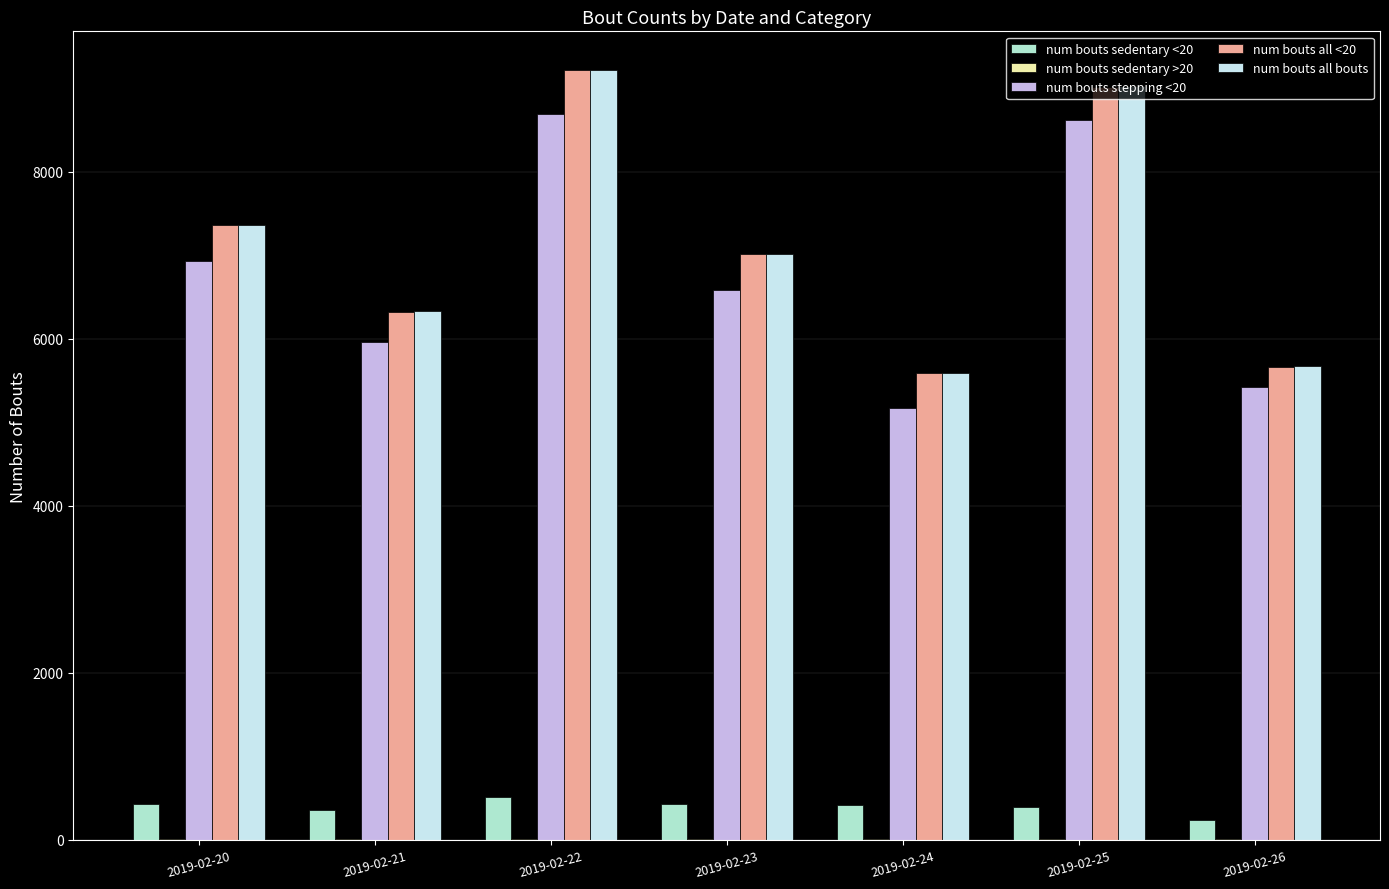

Is the value of num bouts stepping <20 at 2019-02-26 greater than the value of num bouts sedentary <20 at 2019-02-20?

Yes